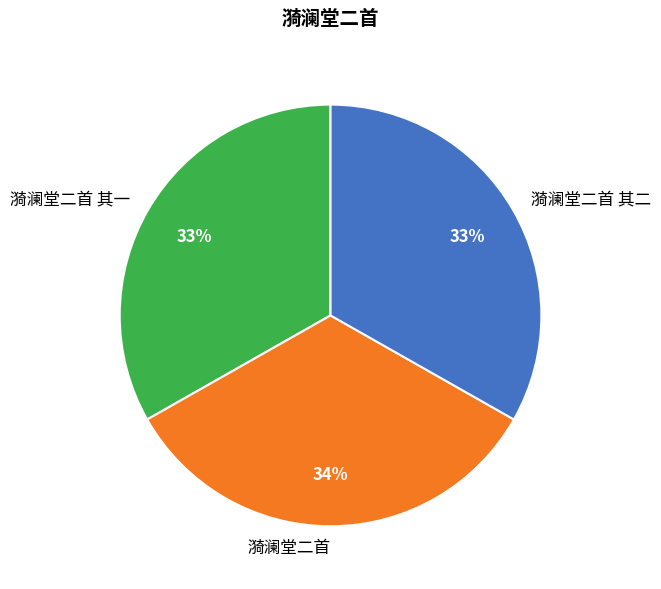

The 漪澜堂二首 slice represents 19% of the pie. True or false?

False